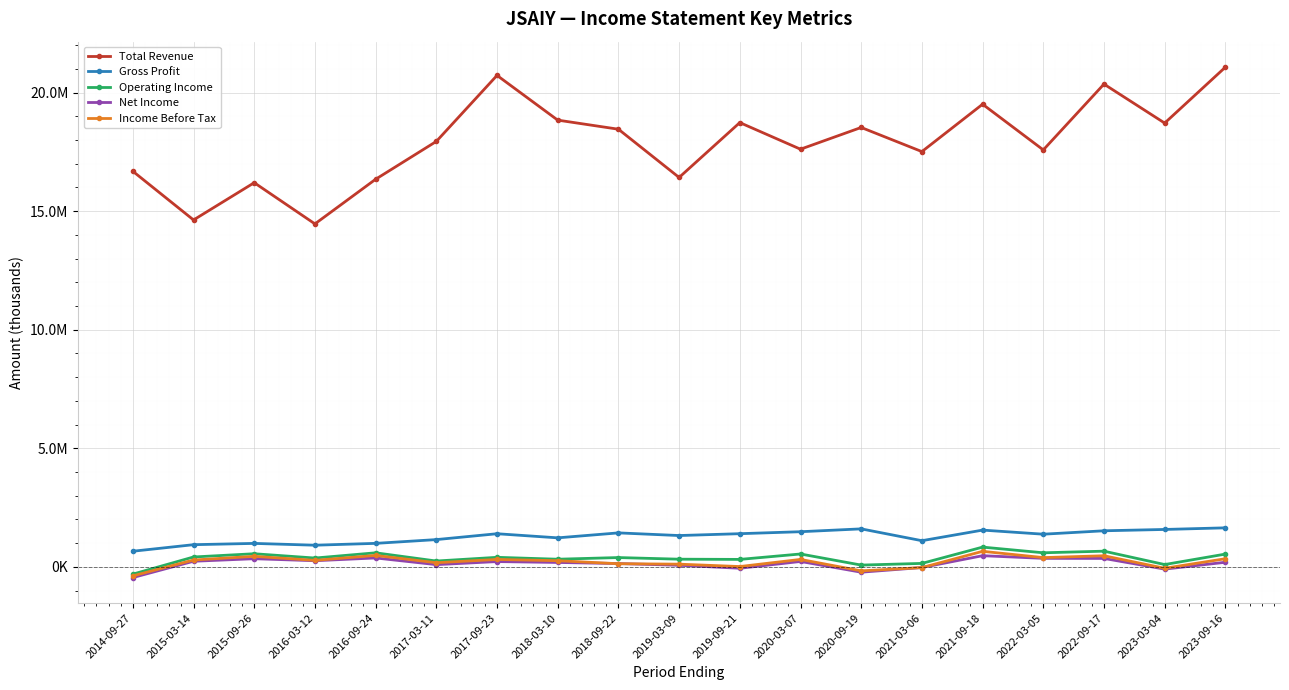

Which label corresponds to the smallest value in the chart?

2014-09-27